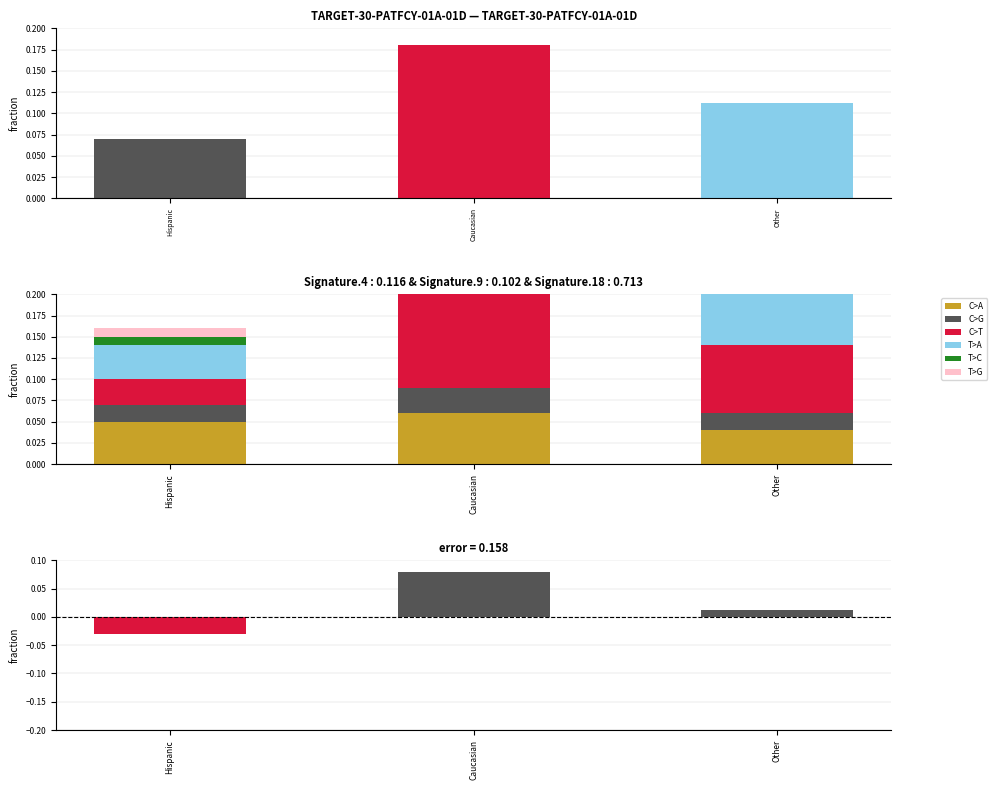

Reading left to right, list all the values displayed in this chart.

C>G: -0.0	0.1	0.0
C>A: 0.1	0.1	0.0
C>T: 0.0	0.2	0.1
T>A: 0.0	0.1	0.1
T>C: 0.0	0.0	0.0
T>G: 0.0	0.0	0.0